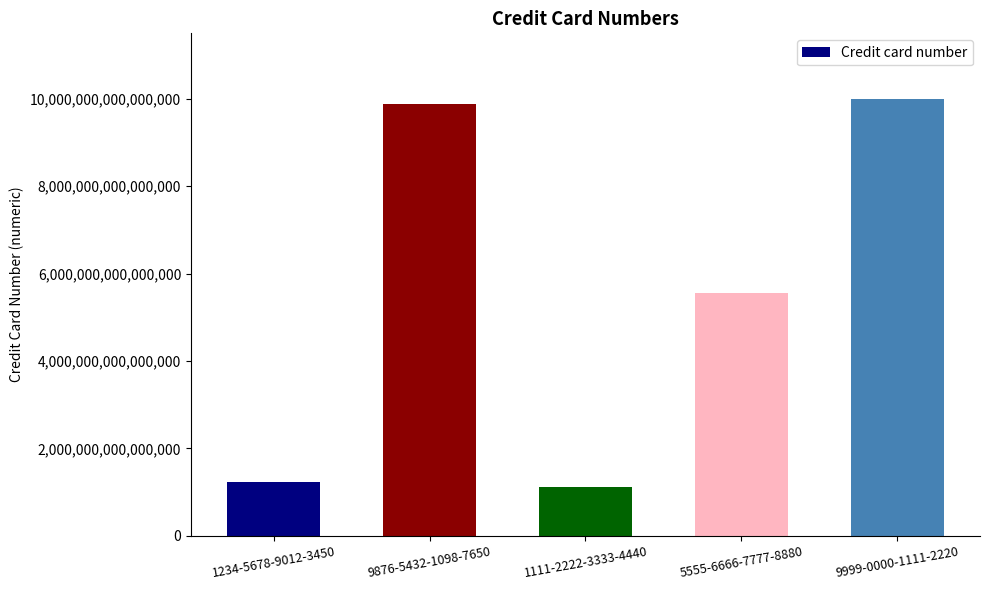

At which category does the chart reach its minimum across all series?

1111-2222-3333-4440